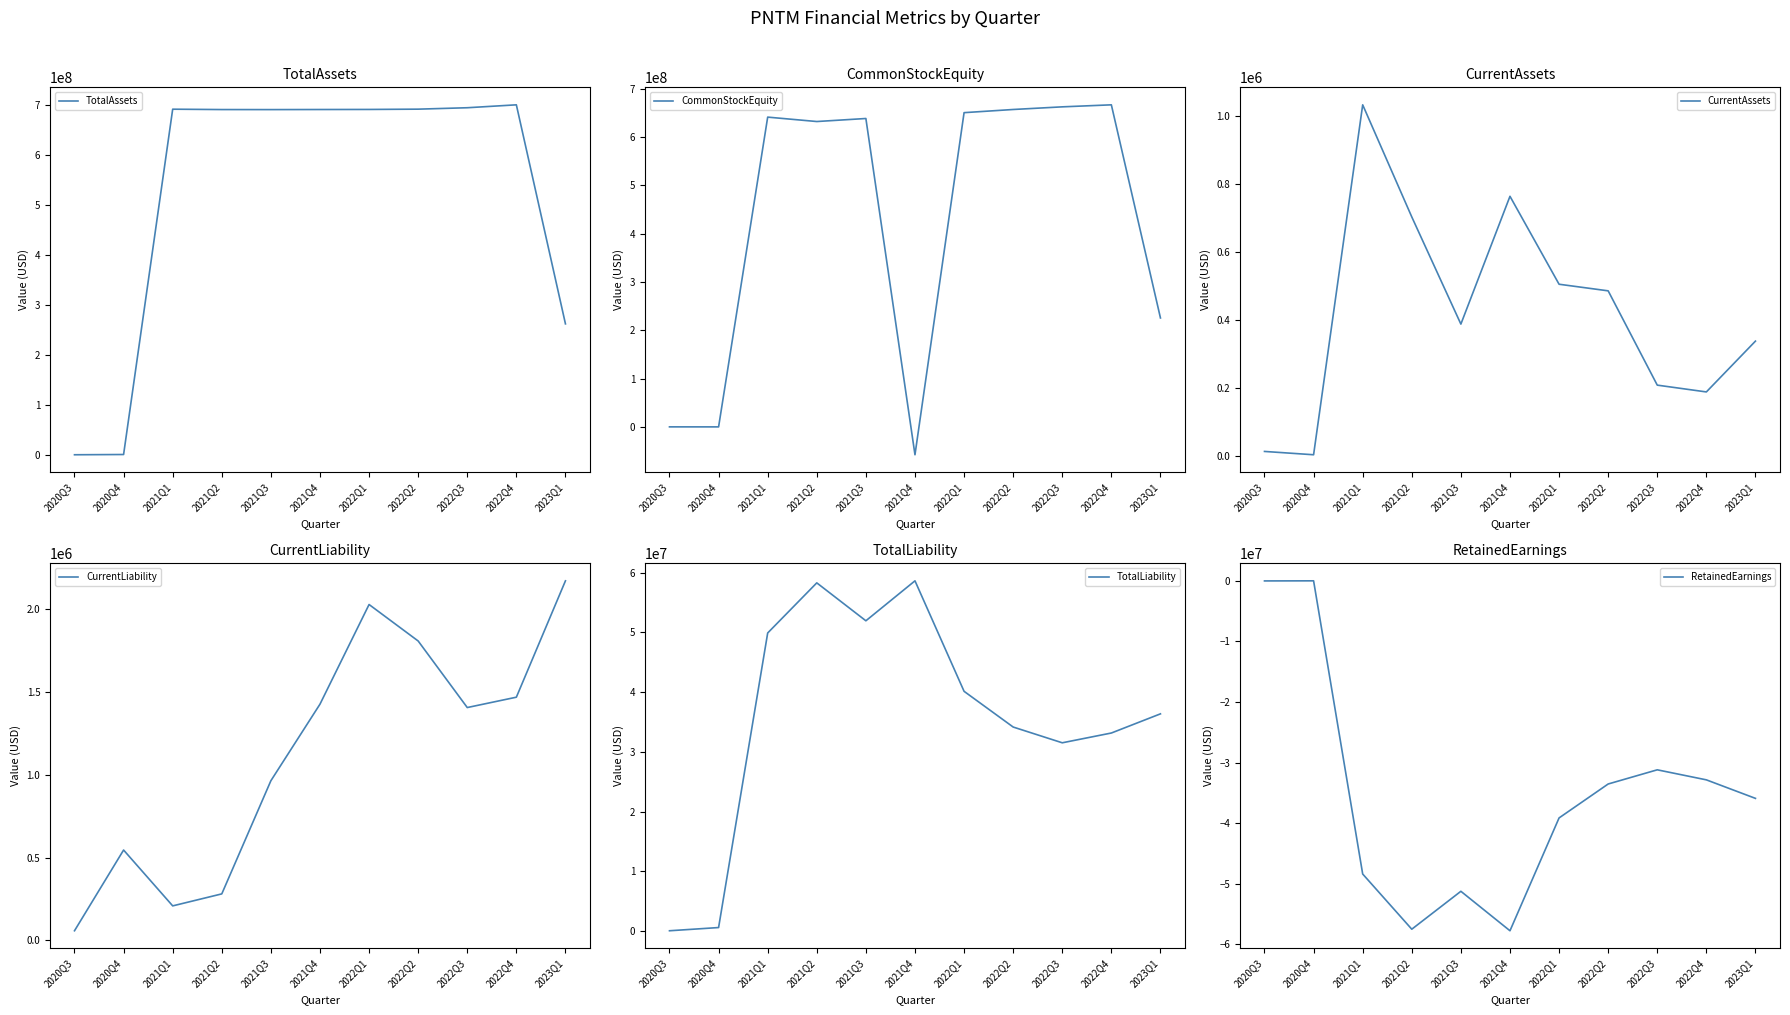

Reading right to left, list all the values displayed in this chart.

TotalAssets: 2023Q1=261963894	2022Q4=700219019	2022Q3=694401323	2022Q2=691562607	2022Q1=690980016	2021Q4=690840022	2021Q3=690670634	2021Q2=690755980	2021Q1=691481847	2020Q4=562602	2020Q3=67459
CommonStockEquity: 2023Q1=225611689	2022Q4=667073699	2022Q3=662892691	2022Q2=657416624	2022Q1=650857790	2021Q4=-57769676	2021Q3=638746727	2021Q2=632486806	2021Q1=641599394	2020Q4=-32315	2020Q3=9757
CurrentAssets: 2023Q1=338725	2022Q4=189499	2022Q3=209465	2022Q2=486378	2022Q1=505755	2021Q4=763999	2021Q3=388730	2021Q2=703416	2021Q1=1032625	2020Q4=5000	2020Q3=14757
CurrentLiability: 2023Q1=2170438	2022Q4=1467854	2022Q3=1405385	2022Q2=1807168	2022Q1=2027422	2021Q4=1425708	2021Q3=963466	2021Q2=280318	2021Q1=207910	2020Q4=545115	2020Q3=57702
TotalLiability: 2023Q1=36352205	2022Q4=33145320	2022Q3=31508632	2022Q2=34145983	2022Q1=40122226	2021Q4=58609698	2021Q3=51923907	2021Q2=58269174	2021Q1=49882453	2020Q4=594917	2020Q3=57702
RetainedEarnings: 2023Q1=-35915205	2022Q4=-32857546	2022Q3=-31201034	2022Q2=-33541101	2022Q1=-39143935	2021Q4=-57771401	2021Q3=-51254998	2021Q2=-57514919	2021Q1=-48402331	2020Q4=0	2020Q3=-15243